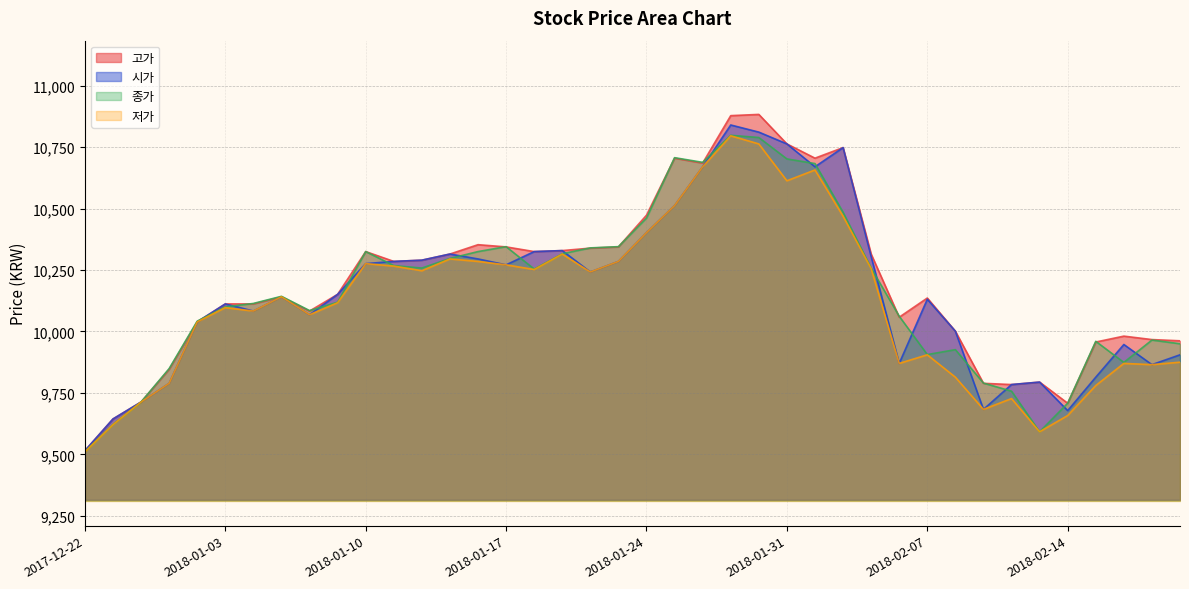

What is the difference between the maximum and minimum values in the 종가 series?

1287